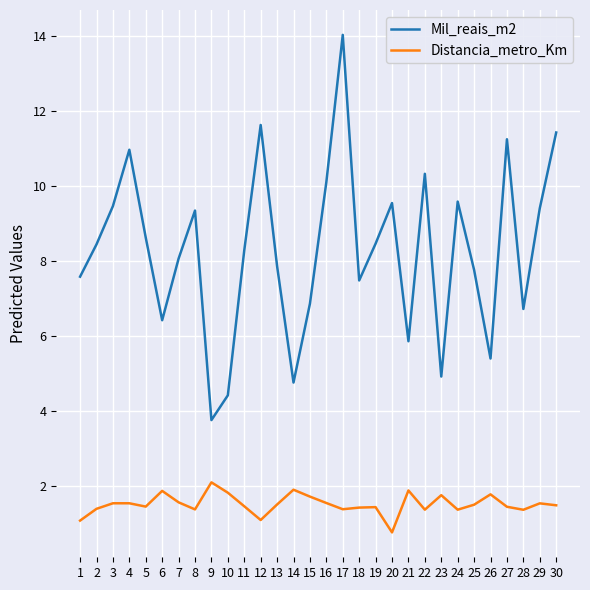

What are all the series names shown in the legend?

Mil_reais_m2, Distancia_metro_Km